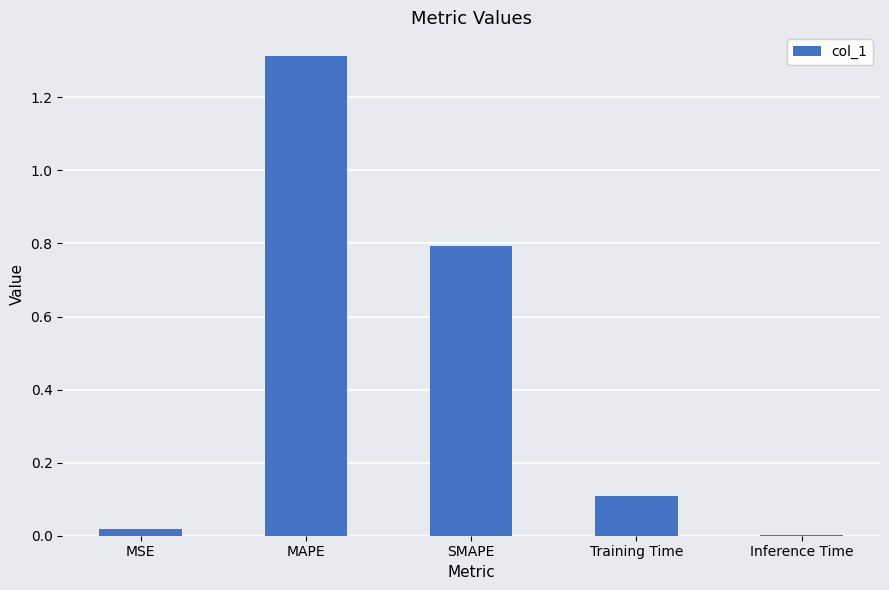

What is the change in value from SMAPE to Training Time?

-0.7